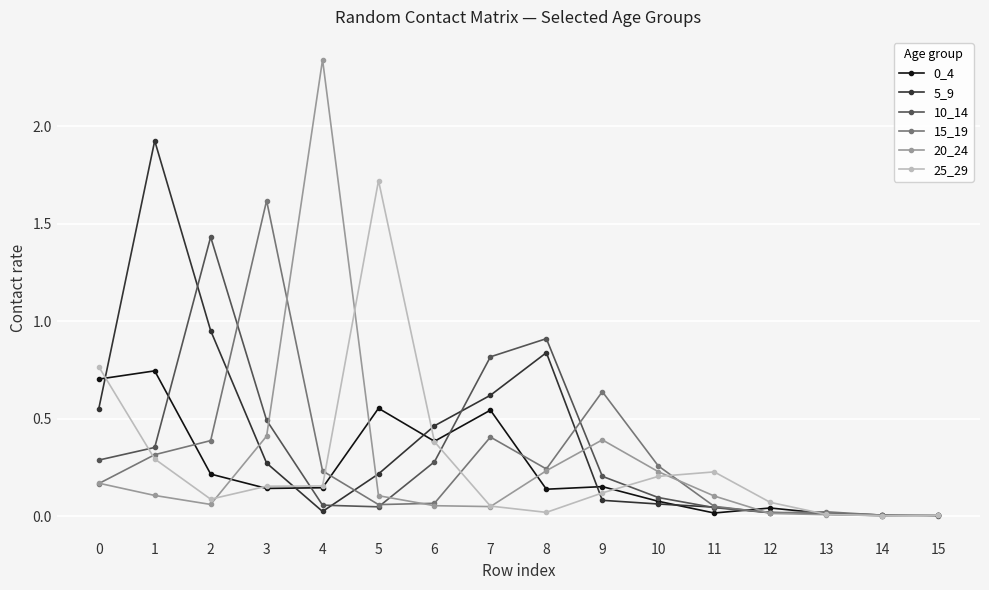

Which series has the widest spread of values?

20_24